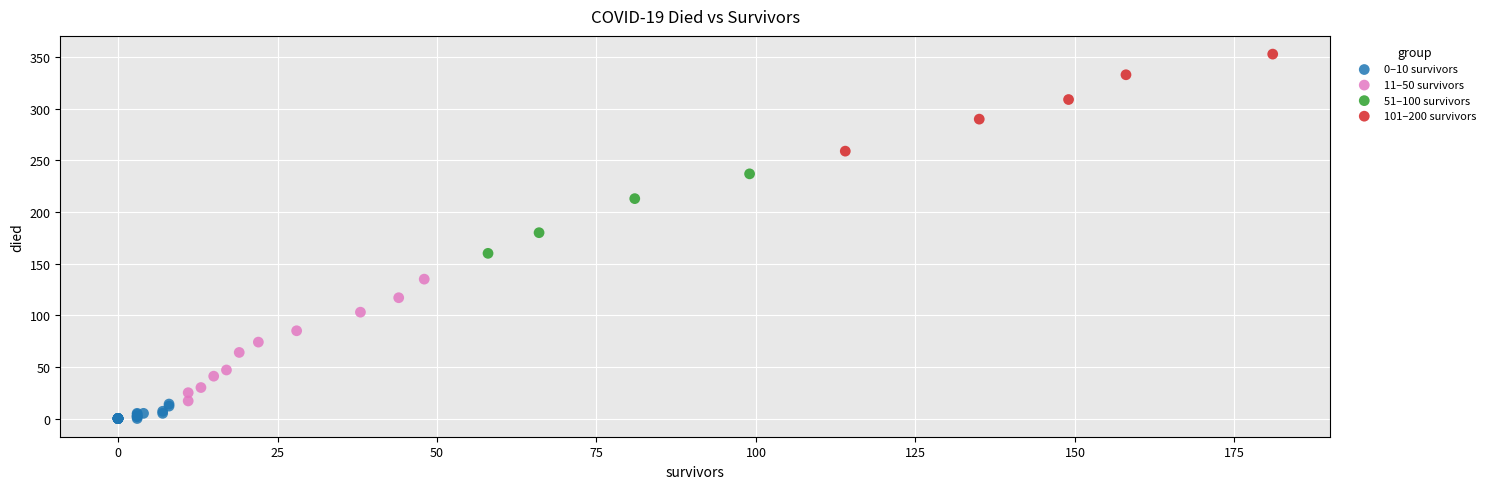

Which series contains the lowest Y value?

0–10 survivors